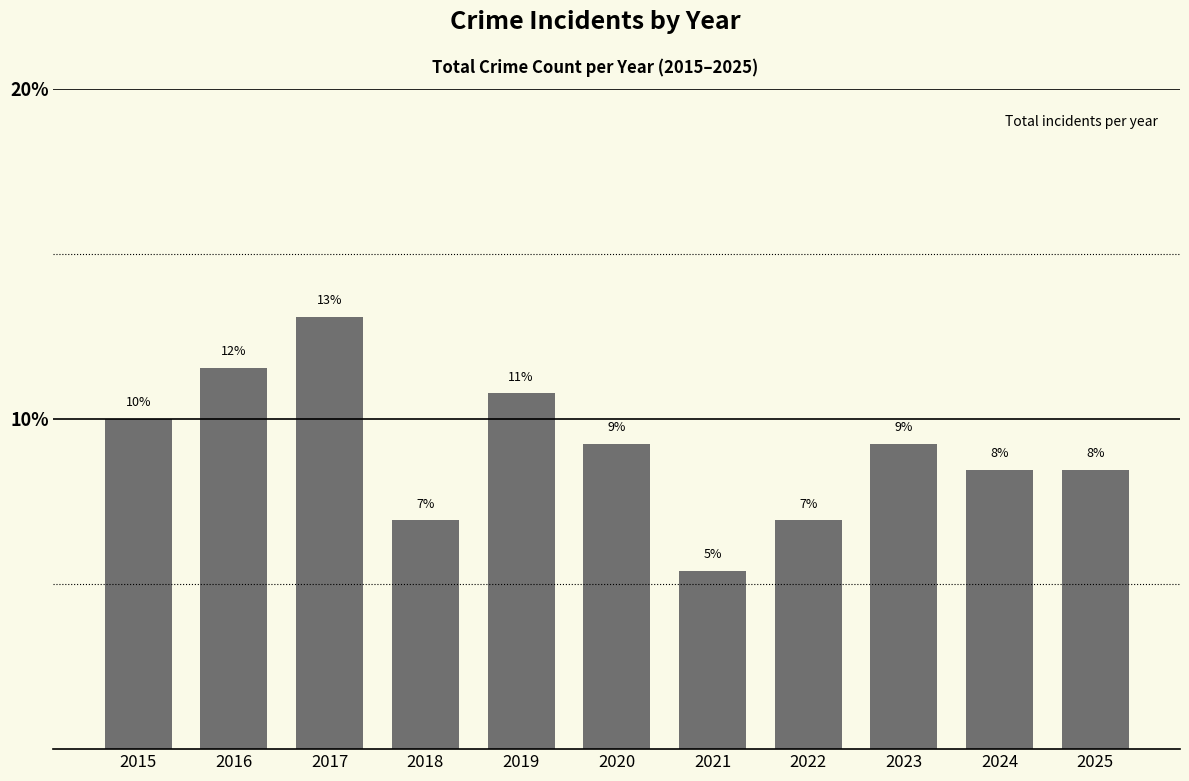

Does the chart contain any negative values?

No